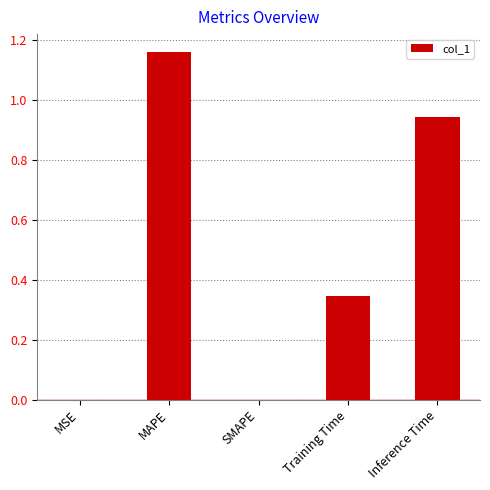

Are the bars horizontal?

No